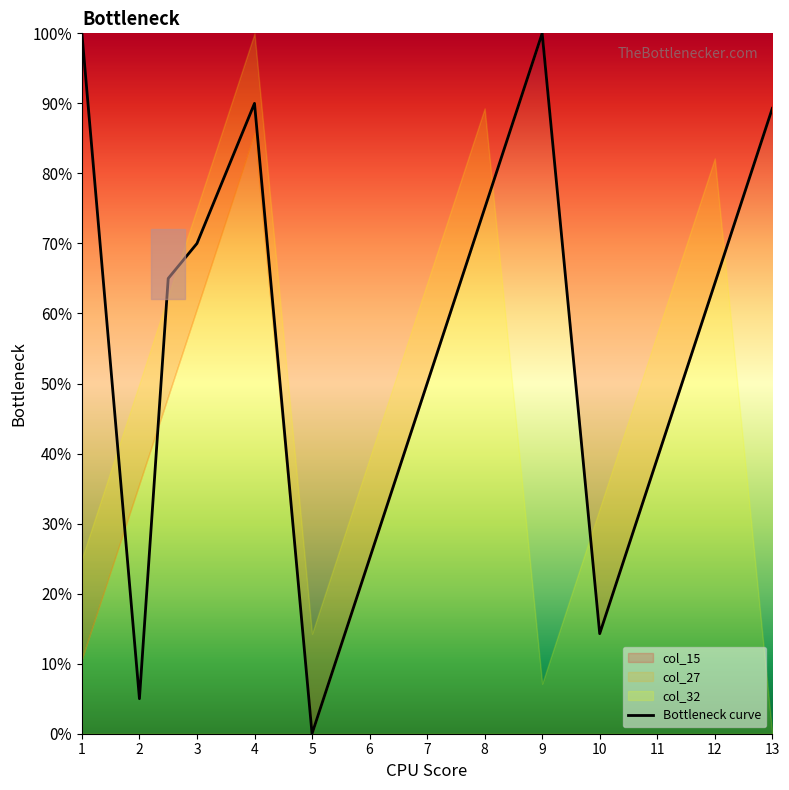

What is the greatest value displayed?

100.0